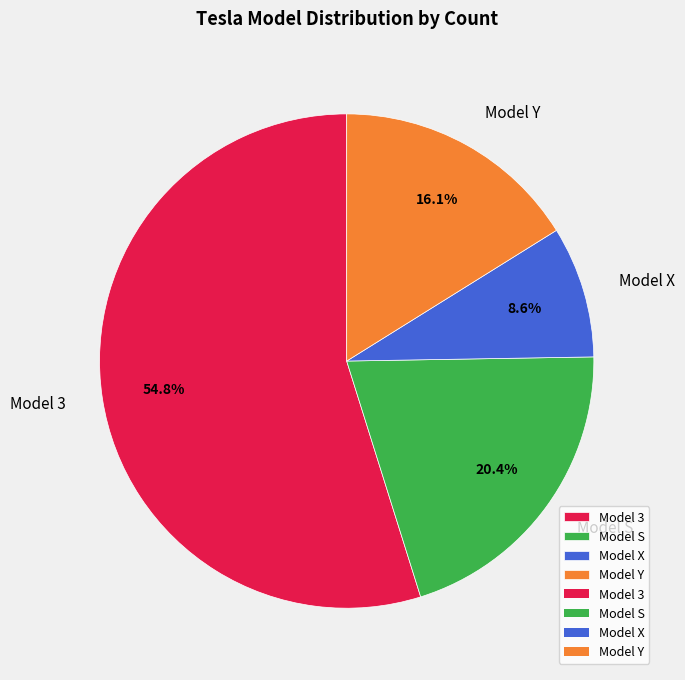

Between Model X and Model Y, which is larger?

Model Y